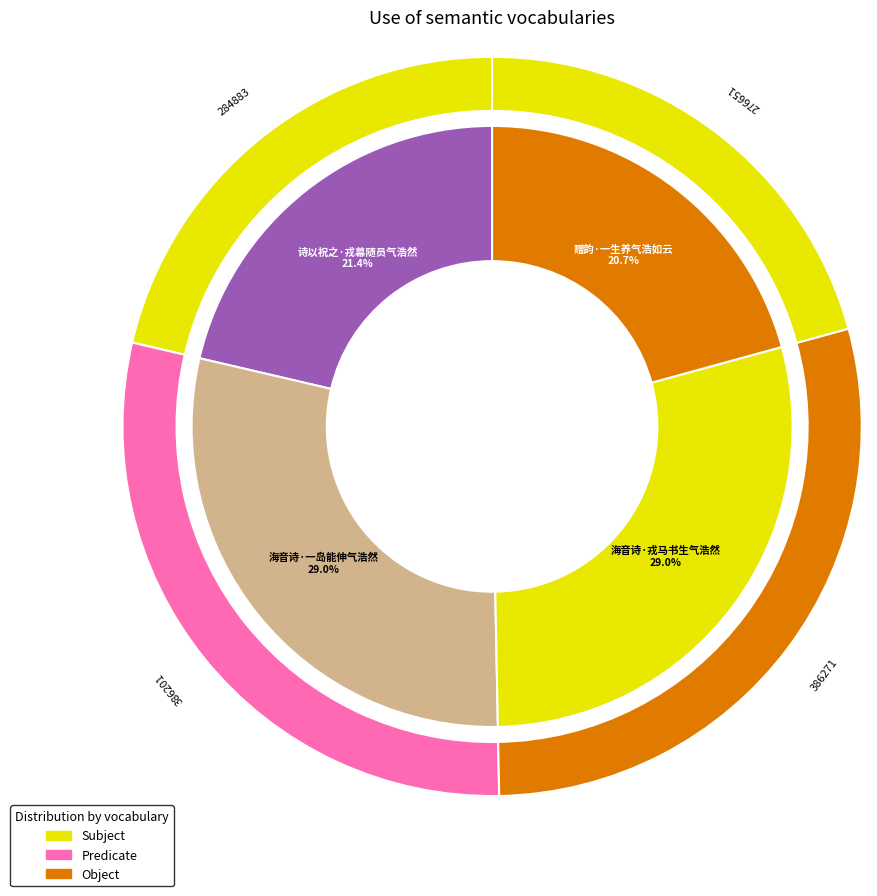

How much of the chart is everything except 诗以祝之·戎幕随员气浩然?

78.6%